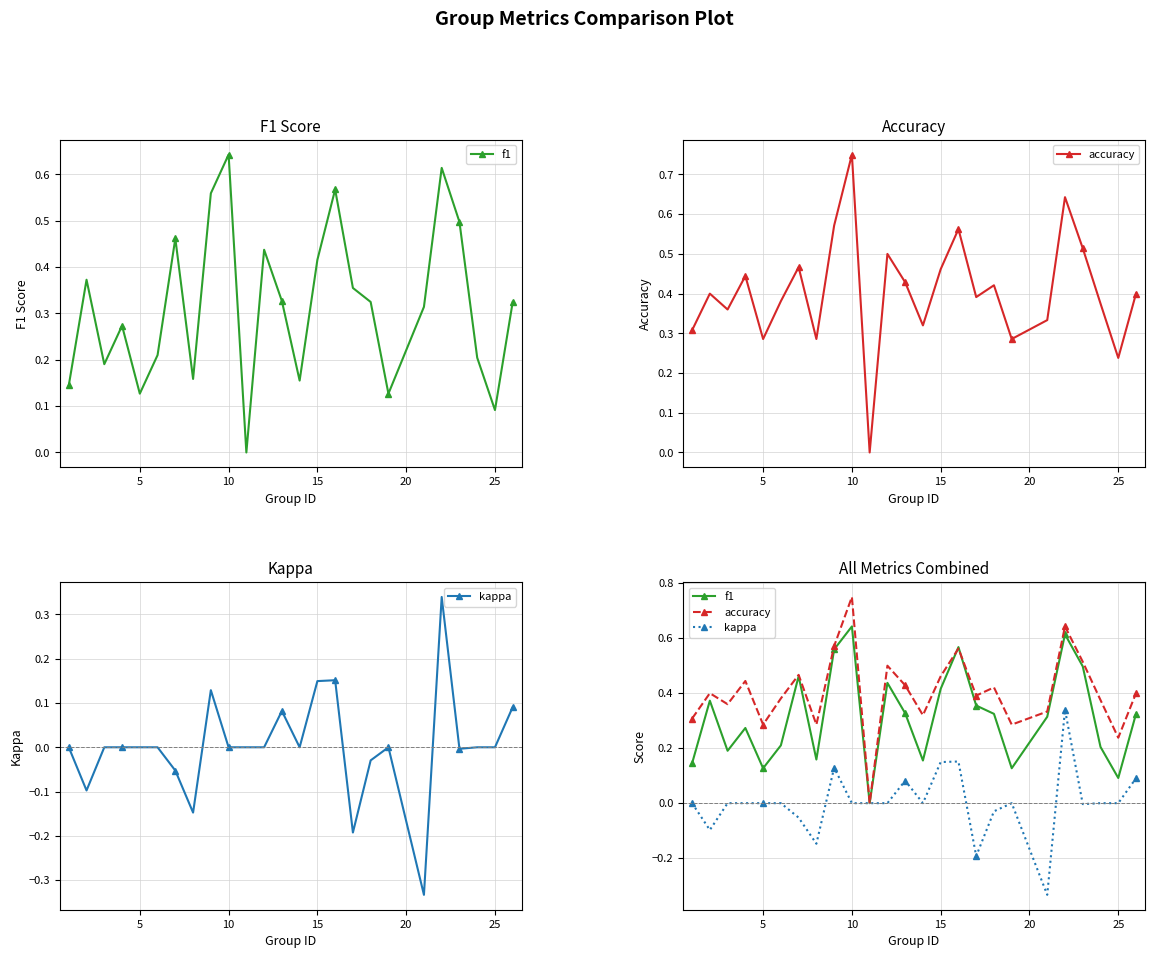

What is the value of the accuracy point at the 22nd from the left?

0.5